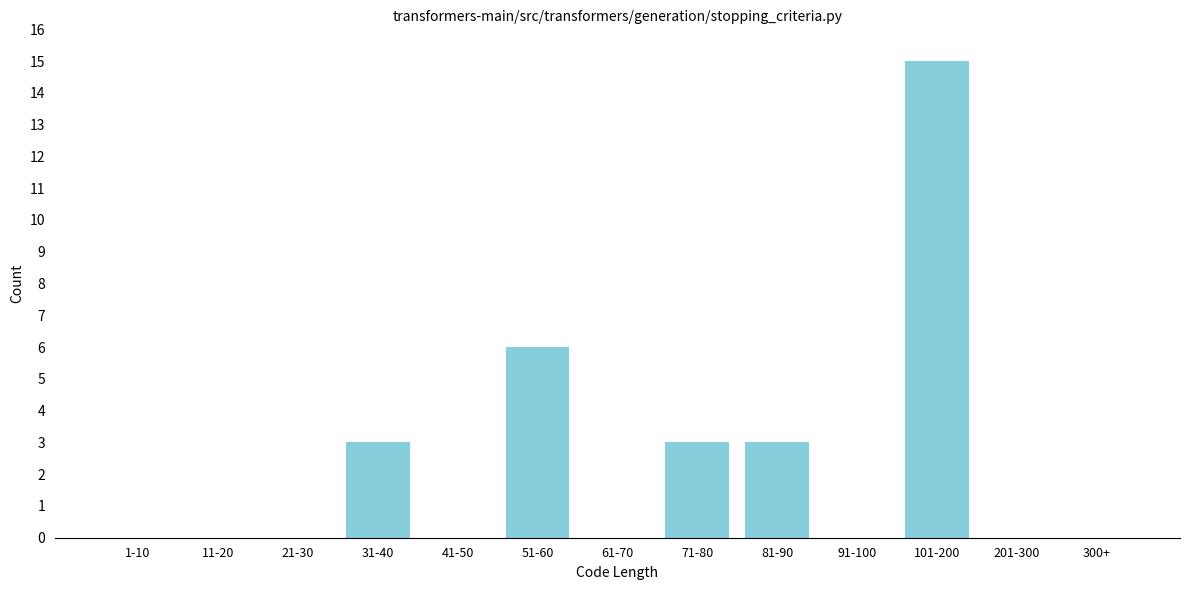

Reading left to right, list all the values displayed in this chart.

1-10=0	11-20=0	21-30=0	31-40=3	41-50=0	51-60=6	61-70=0	71-80=3	81-90=3	91-100=0	101-200=15	201-300=0	300+=0